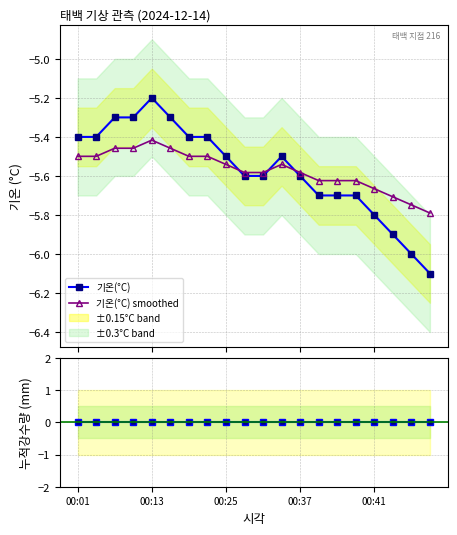

True or false: 기온(°C) smoothed has more than 0 points higher than both neighbors.

True